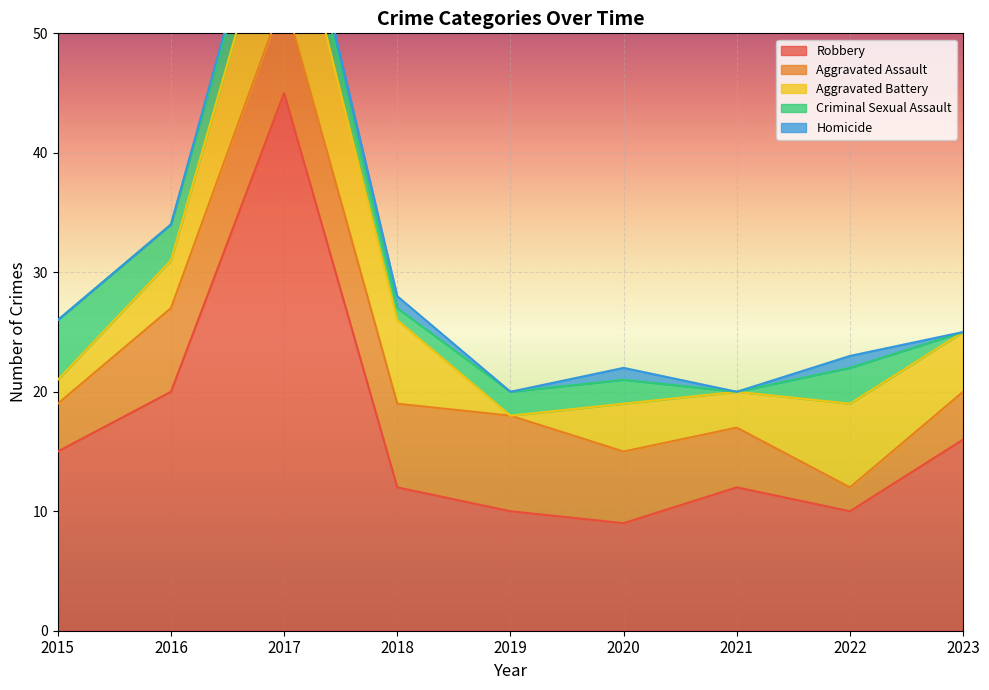

What is the difference between the highest and lowest values at 2022?

9